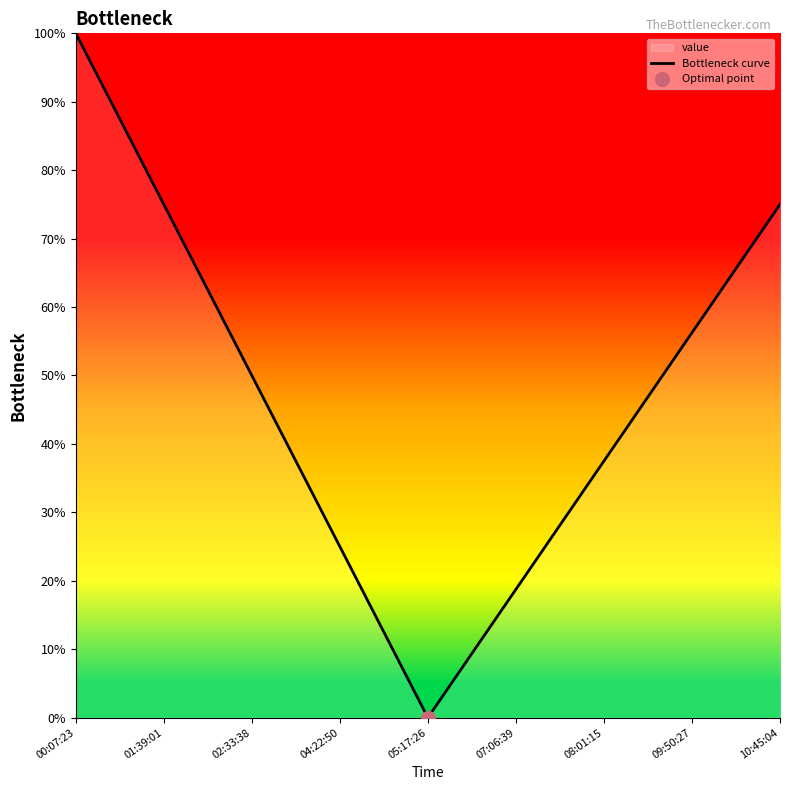

List the labels in order of value, largest first.

00:07:23, 01:39:01, 10:45:04, 09:50:27, 02:33:38, 08:01:15, 04:22:50, 07:06:39, 05:17:26